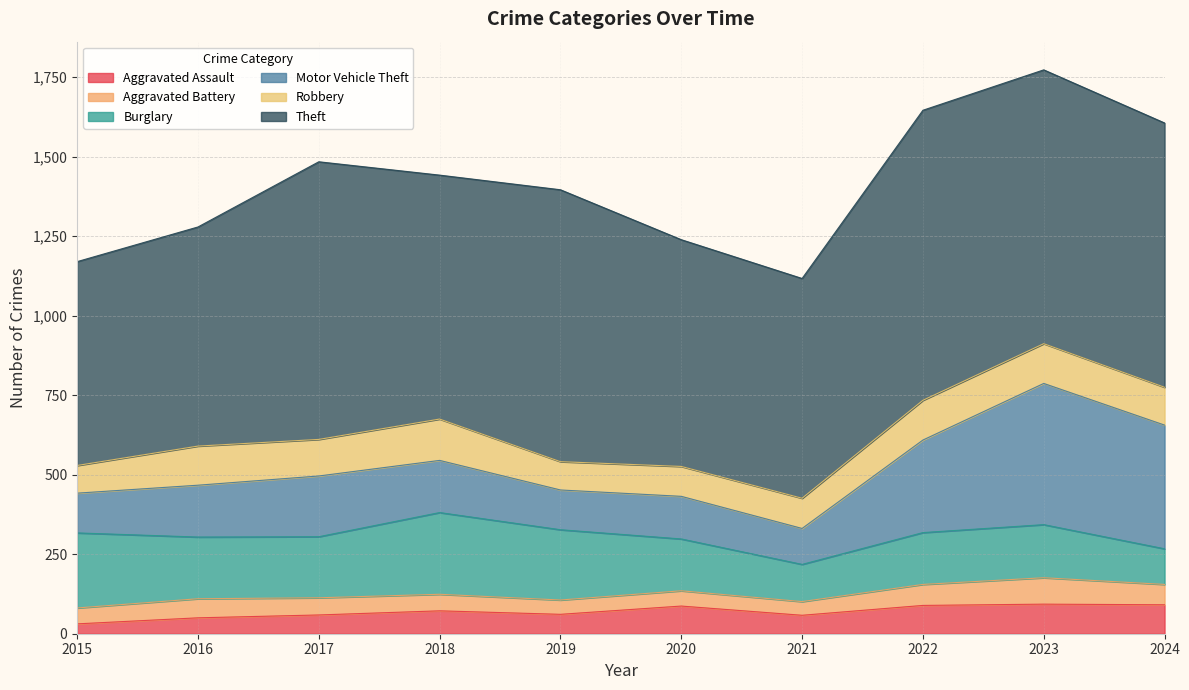

Between 2019 and 2020, which is larger?

2020